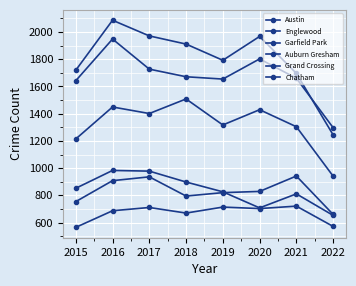

How many lines are shown in the chart?

6